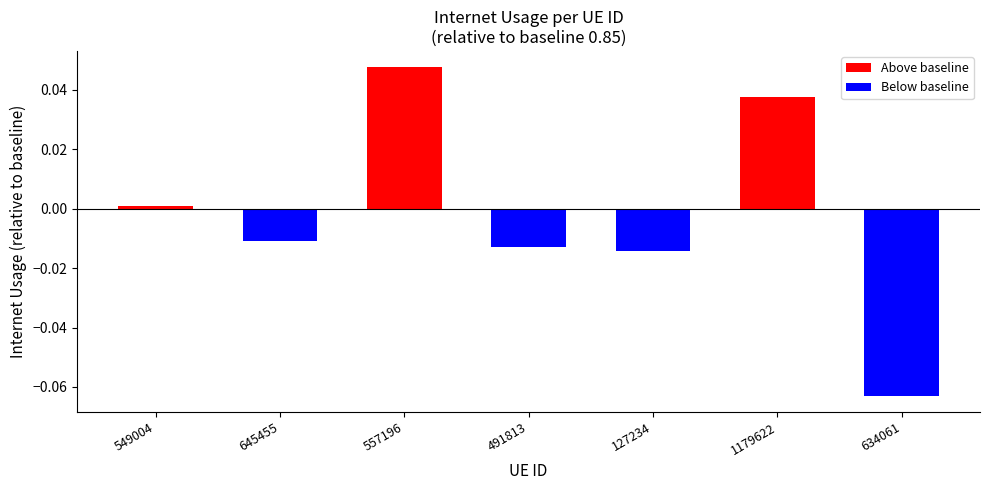

What is the label of the 4th bar from the right?

491813